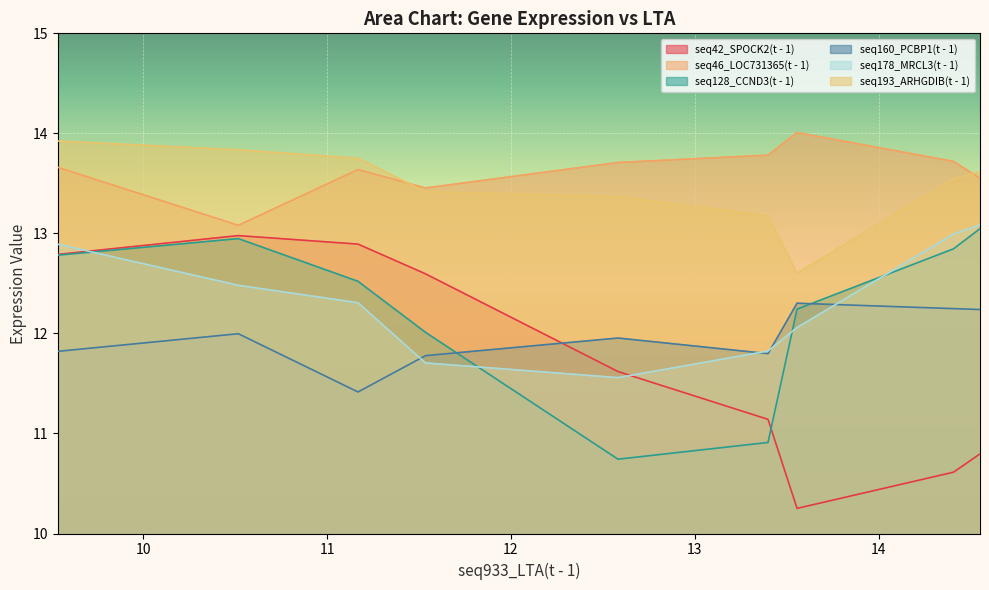

How many intersections are there between seq178_MRCL3(t - 1) and seq42_SPOCK2(t - 1)?

2